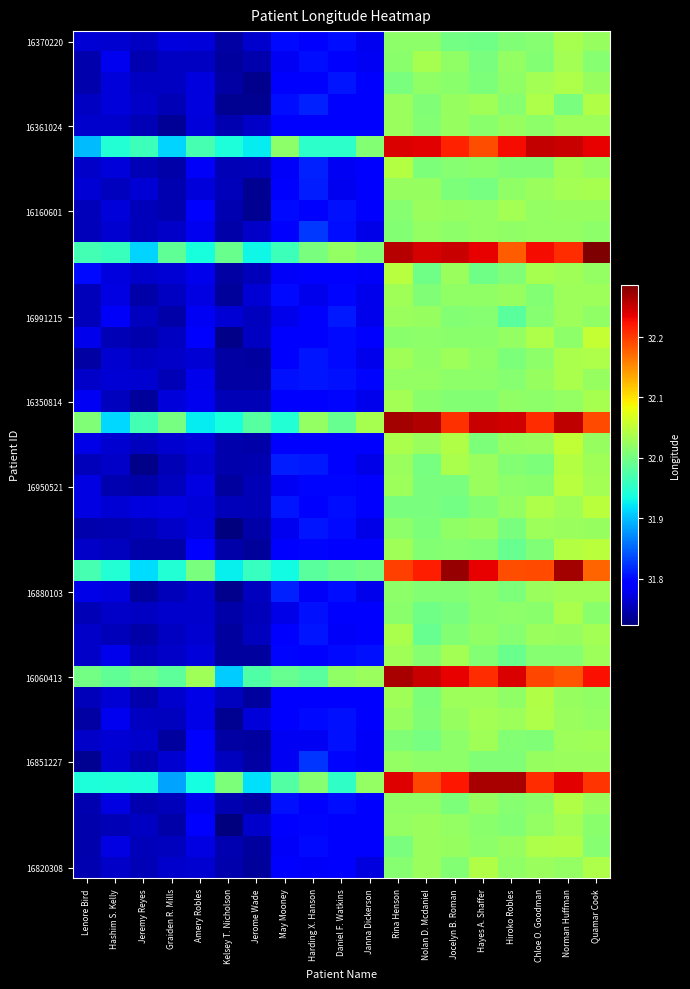

Between Graiden R. Mills and Kelsey T. Nicholson, which is larger?

Graiden R. Mills